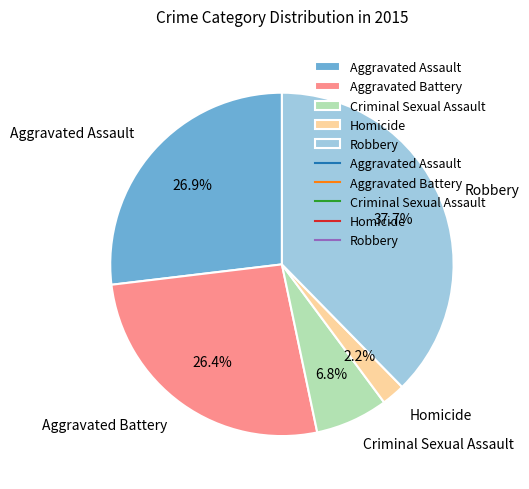

True or false: Robbery accounts for 24% of the total.

False